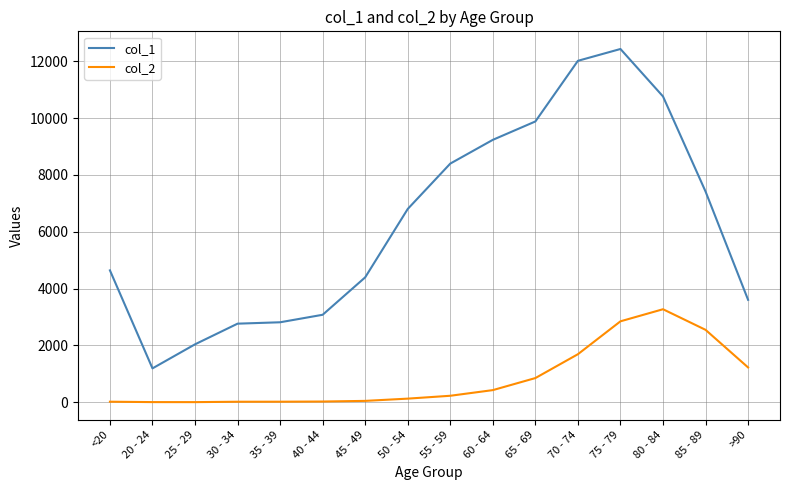

True or false: col_2 and col_1 intersect in this chart.

False